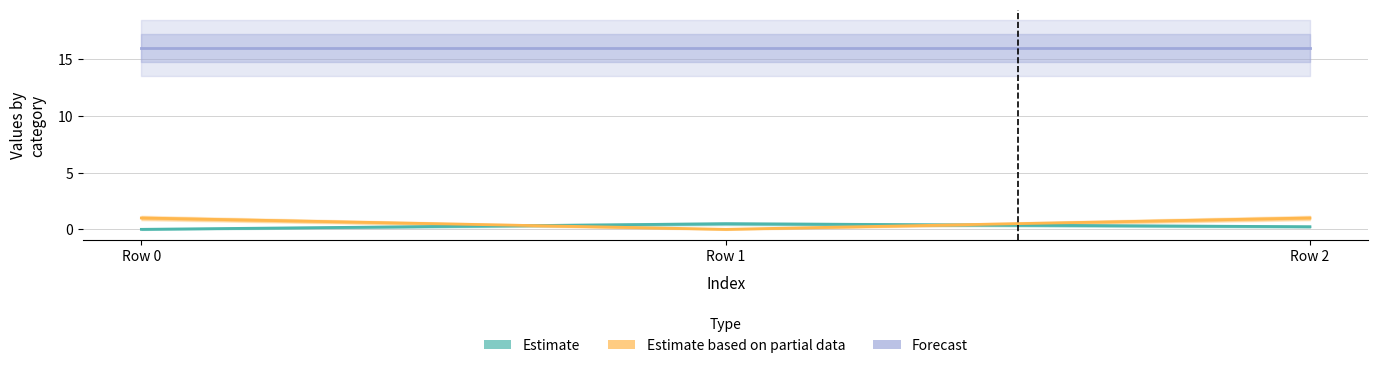

Which label corresponds to the largest value in the chart?

Row 0